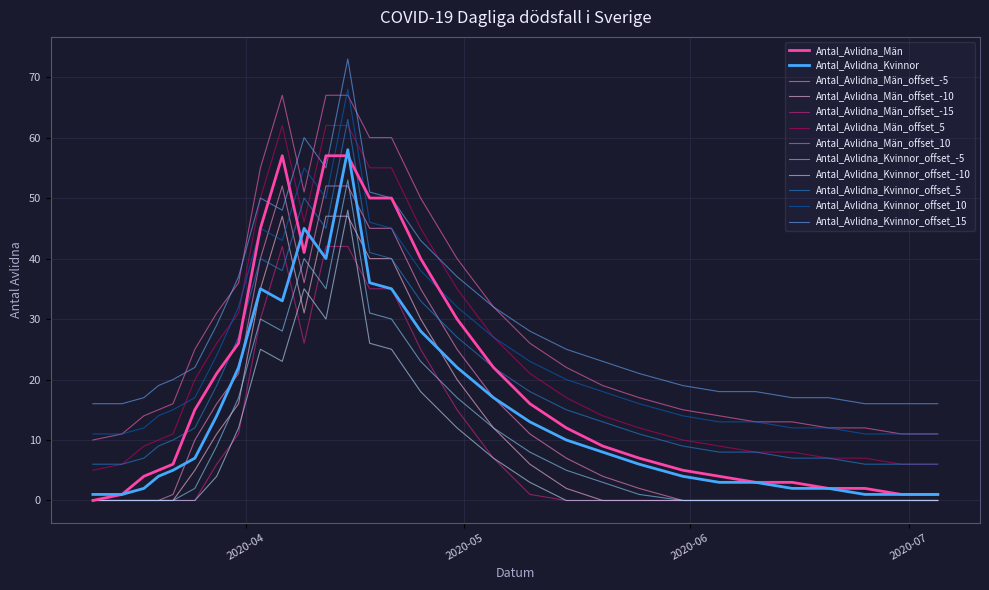

At which label does Antal_Avlidna_Män first exceed 12?

2020-03-25